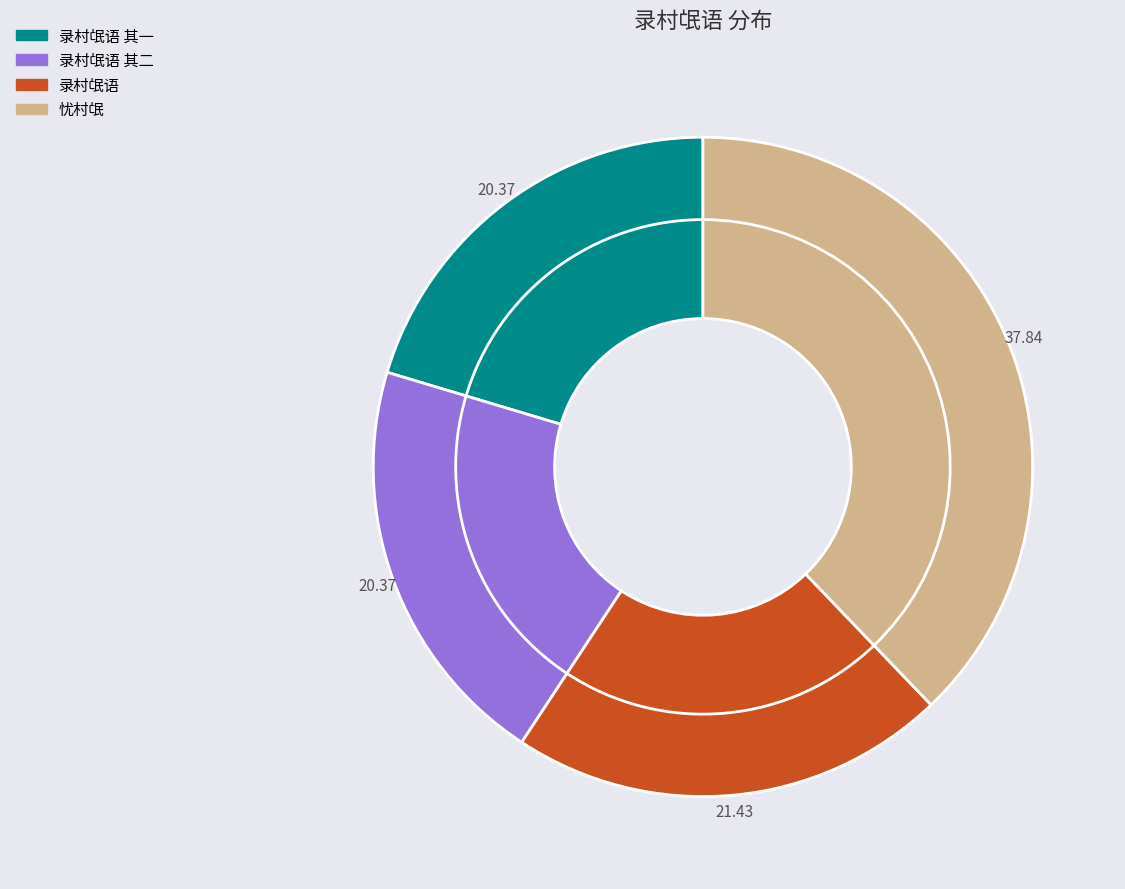

What percentage is the 录村氓语 其二 slice, to the nearest percent?

20%